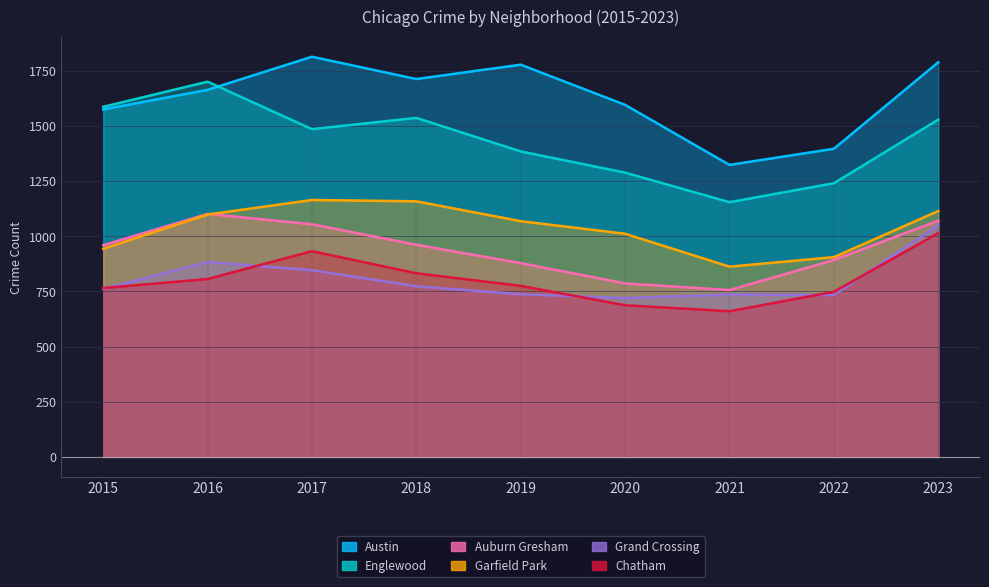

What is the minimum value for Grand Crossing?

720